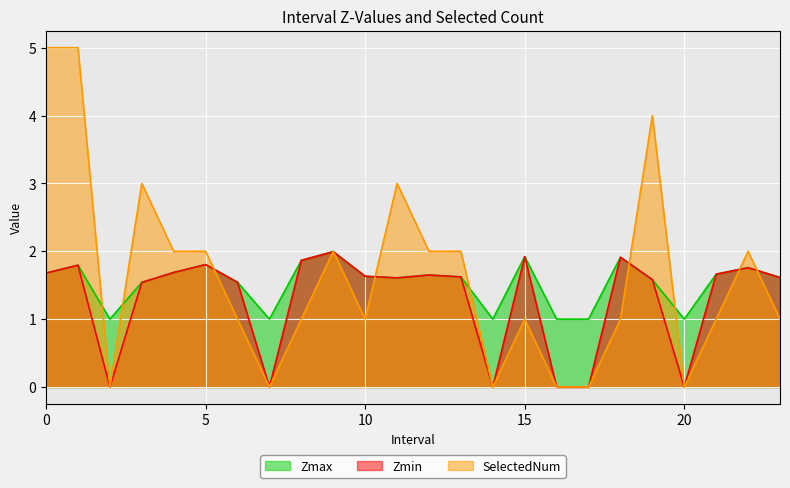

At which label is Zmin closest to 0?

2